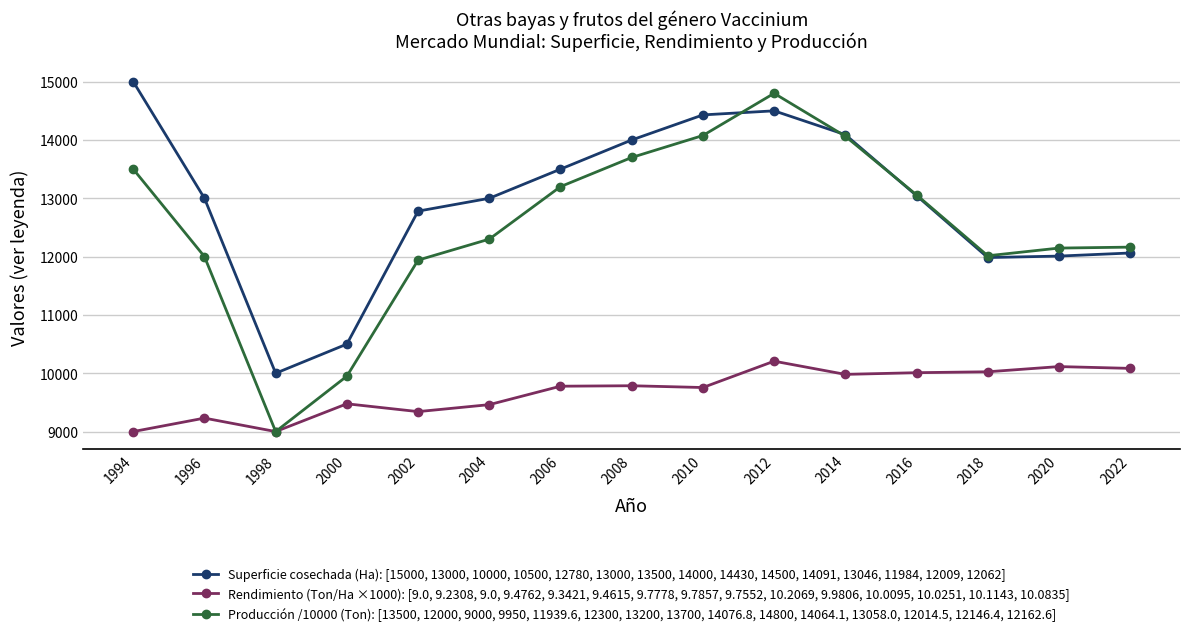

What is the sum of the Producción /10000 (Ton): [13500, 12000, 9000, 9950, 11939.6, 12300, 13200, 13700, 14076.8, 14800, 14064.1, 13058.0, 12014.5, 12146.4, 12162.6] values at 2006 and 1996?

25200.0